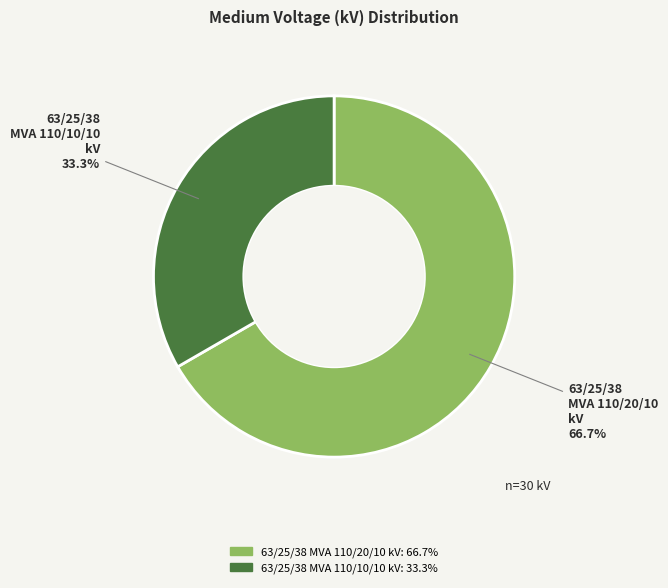

Is the sum of 63/25/38 MVA 110/10/10 kV and 63/25/38 MVA 110/20/10 kV greater than half?

Yes